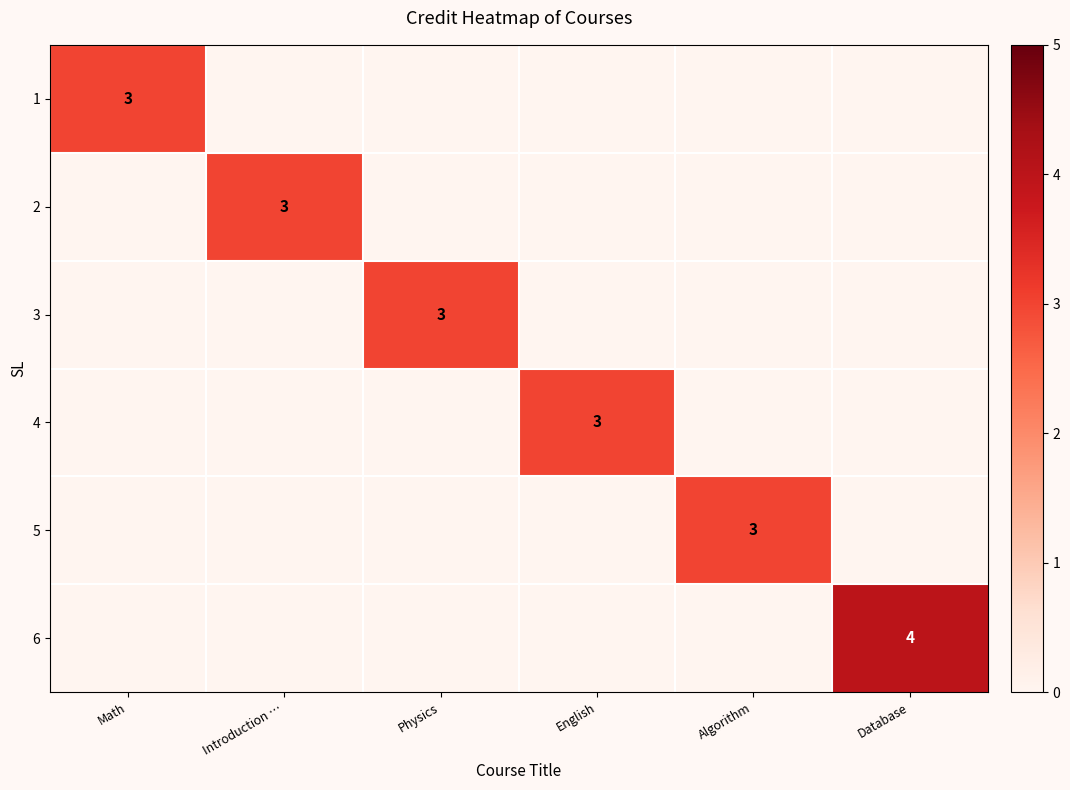

Is it true that 4 equals 0 at Math?

True